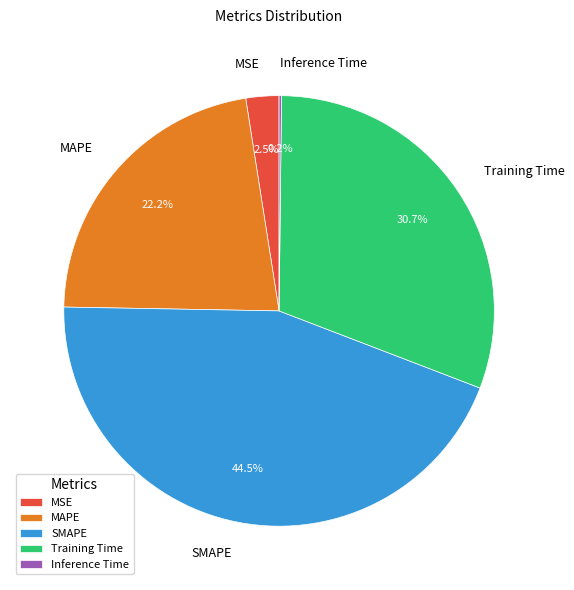

To the nearest percent, what is the average slice percentage?

20%